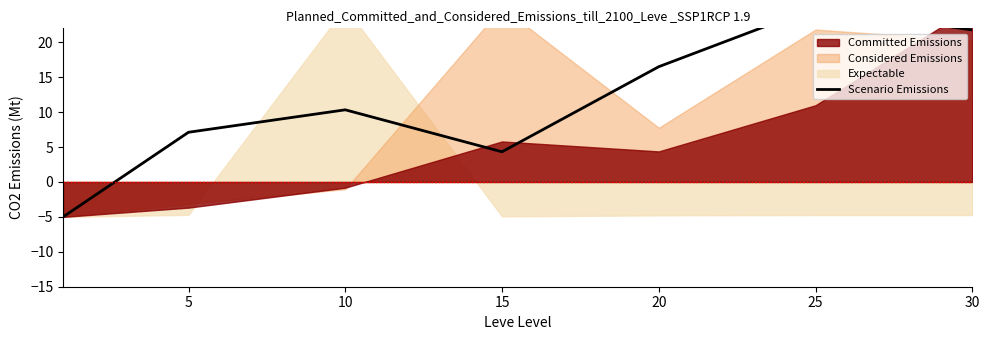

What is the sum of the values at 15 and 10?

14.7